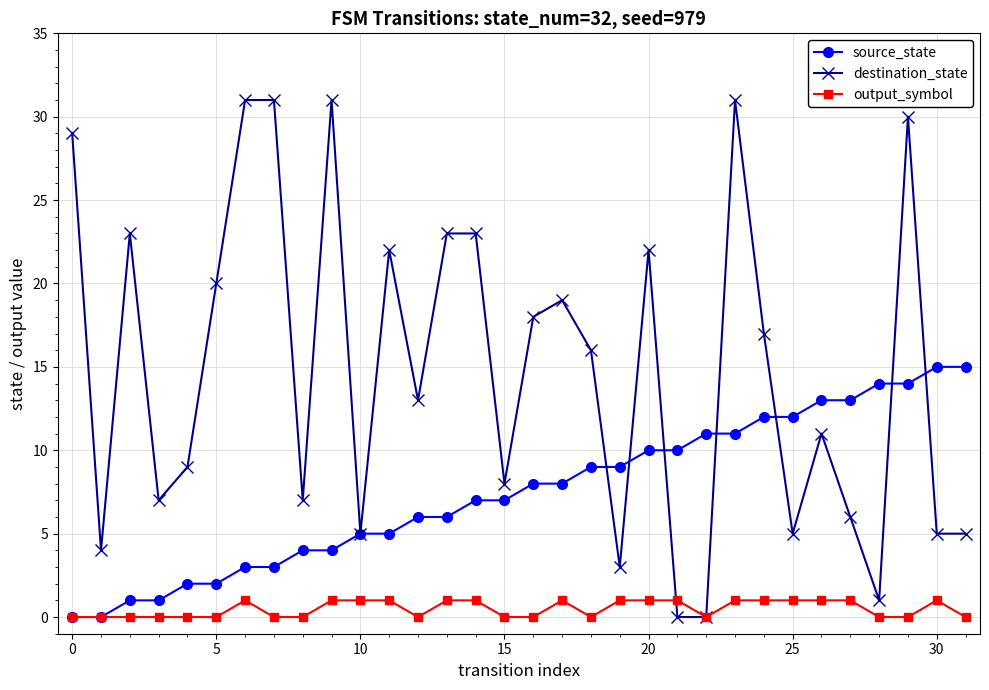

Which series has the largest total across all categories?

destination_state